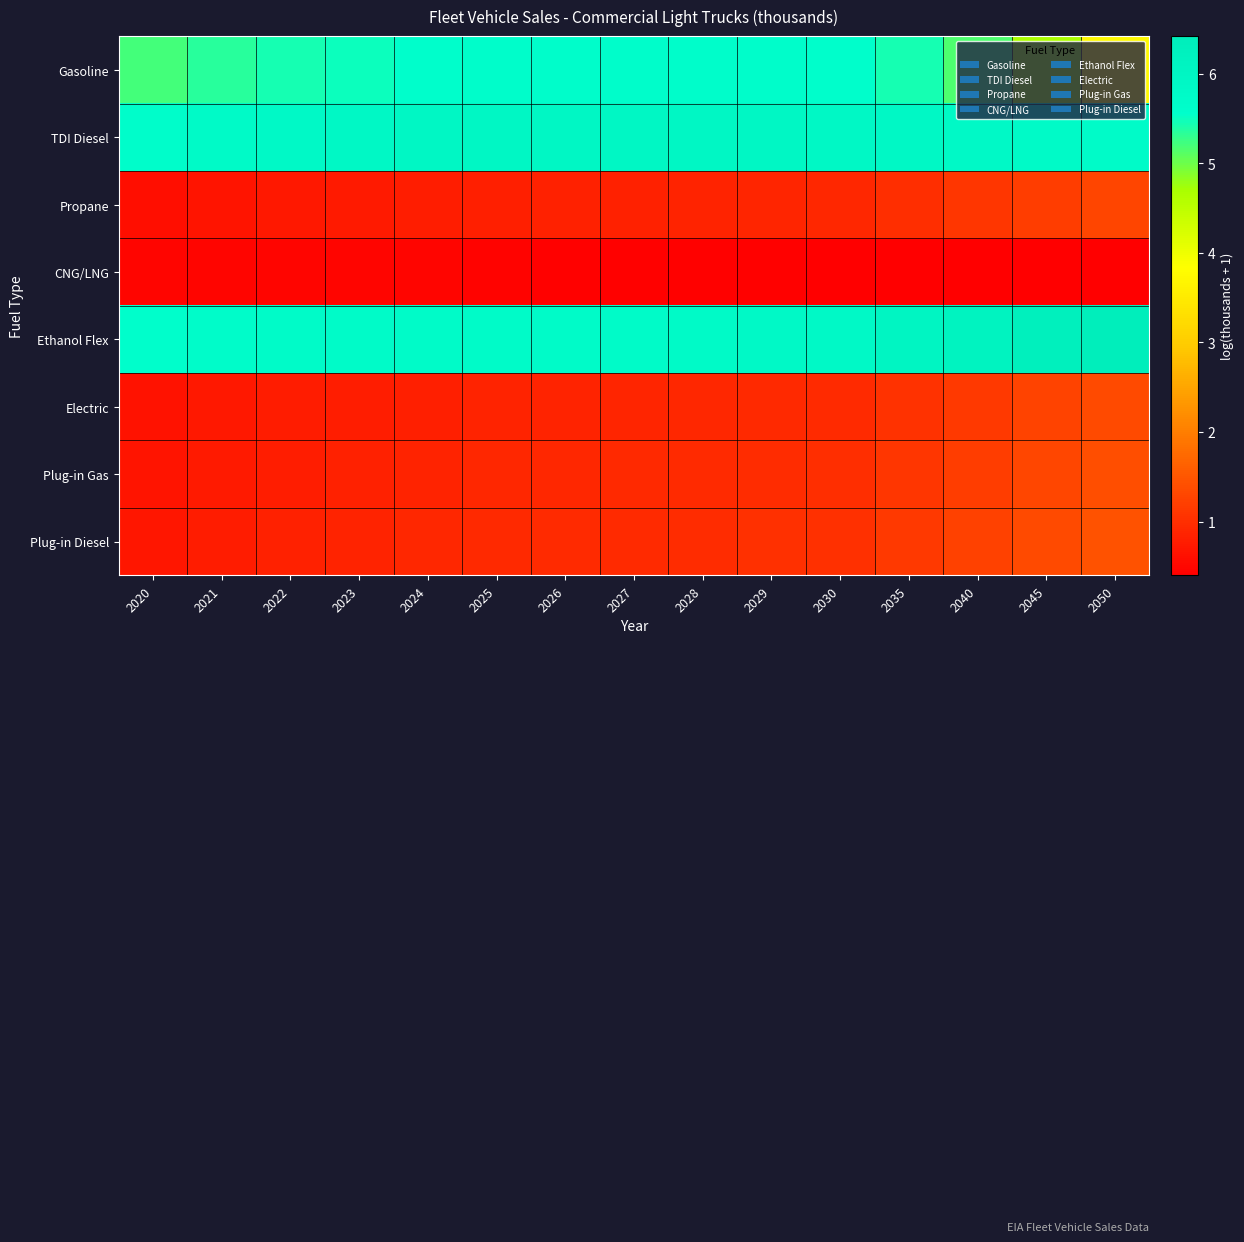

What is the difference between the highest and lowest values at 2045?

5.9